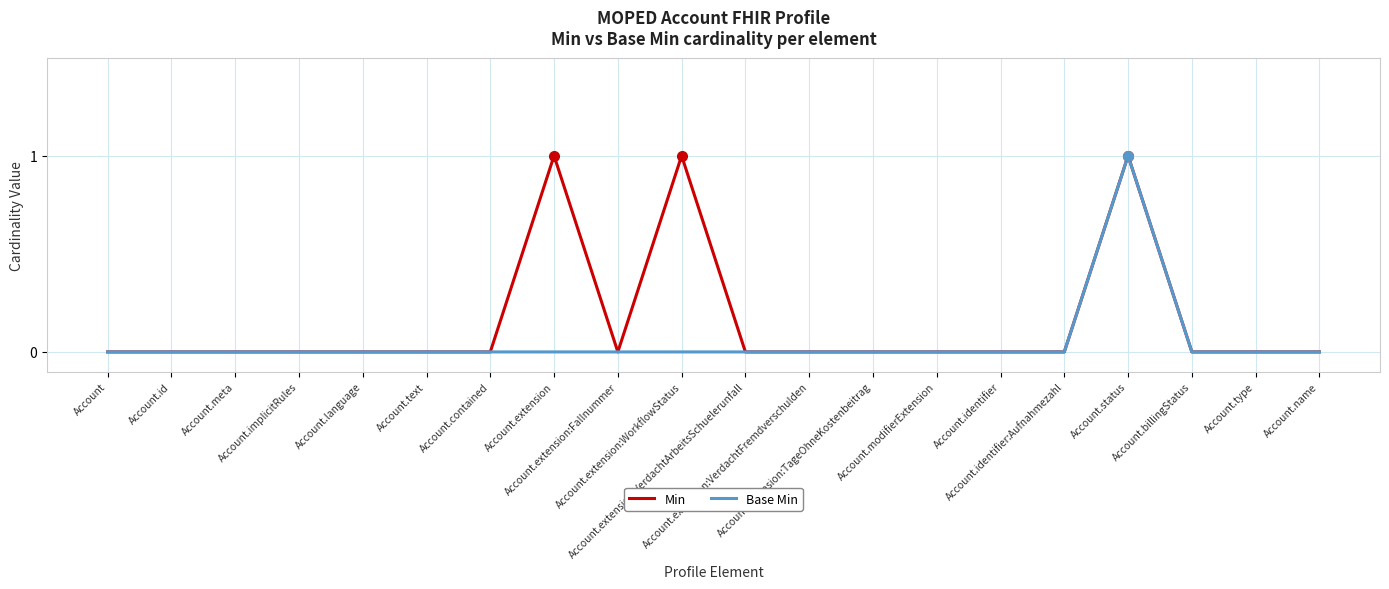

Which series has the largest total across all categories?

Min